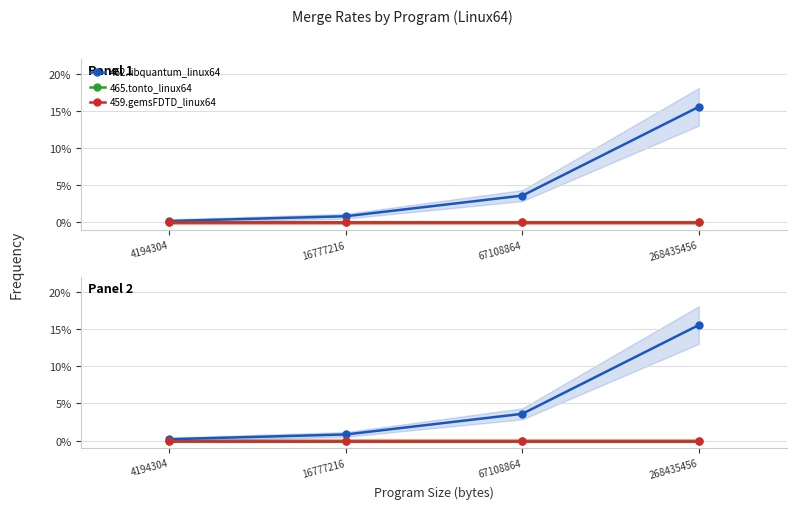

Is the value of 462.libquantum_linux64 at 4194304 greater than the value of 459.gemsFDTD_linux64 at 16777216?

Yes